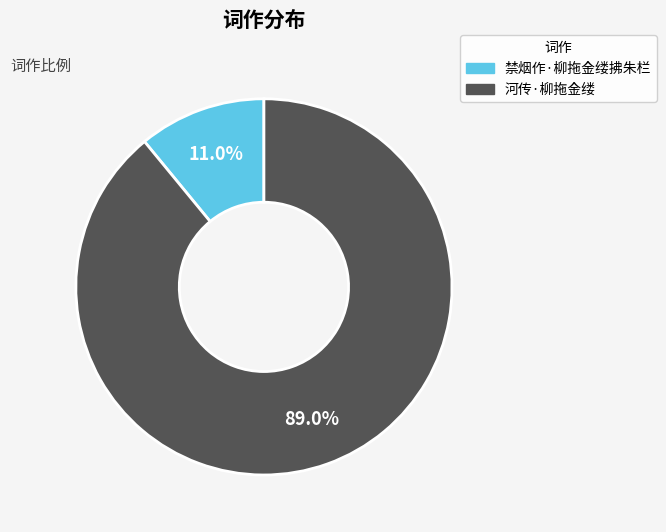

Is there any slice that represents more than half of the pie?

Yes